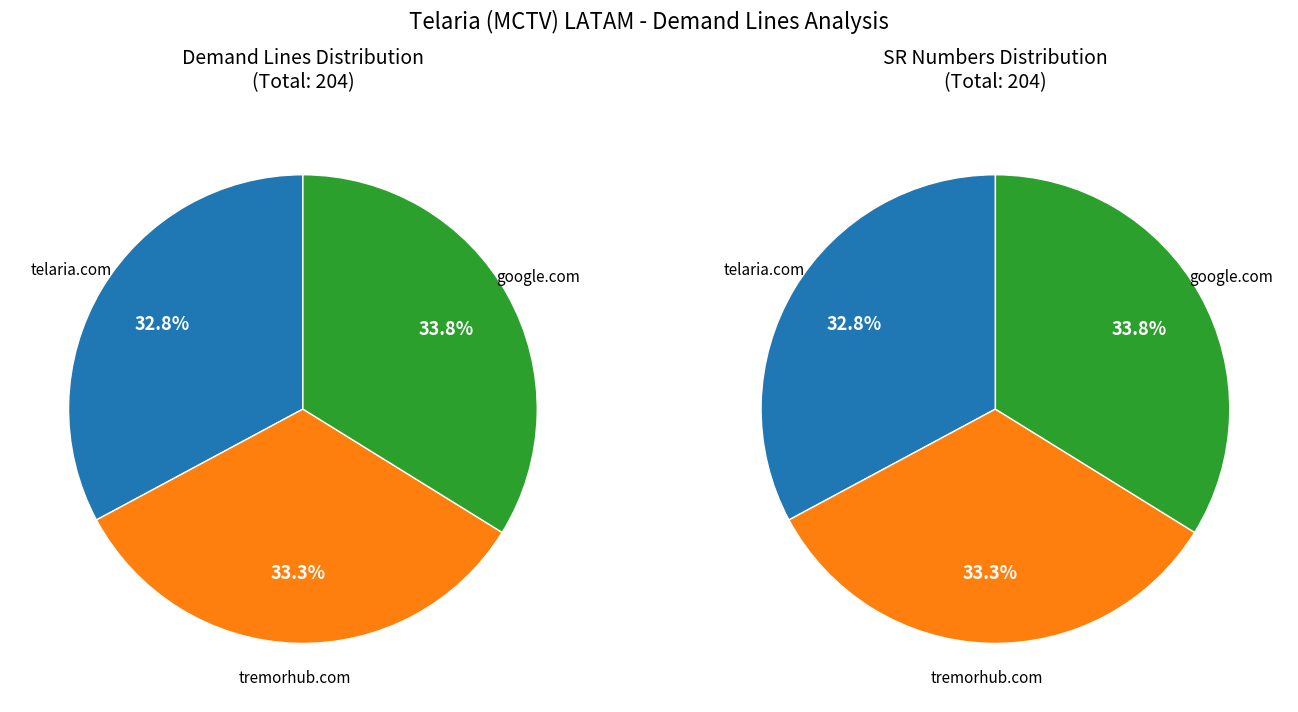

What percentage is the telaria.com slice, to the nearest percent?

33%